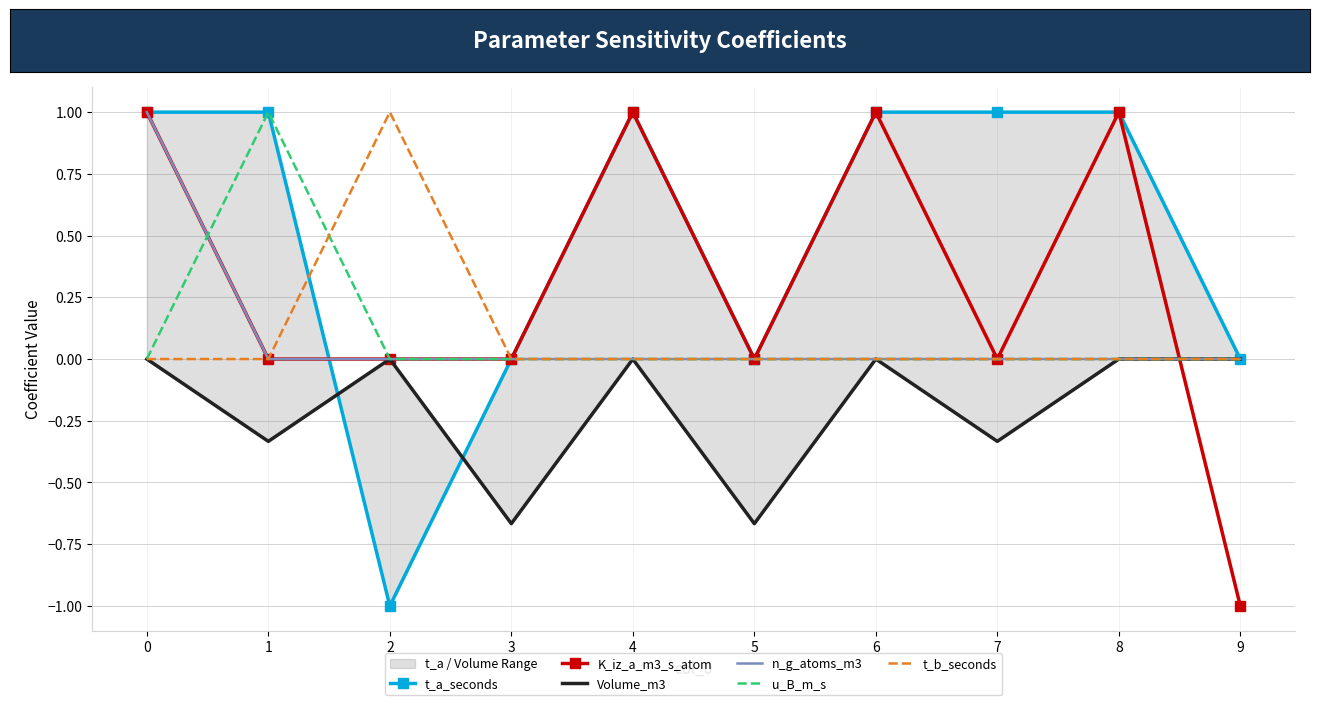

What is the spread (max minus min) of values at 4?

1.0